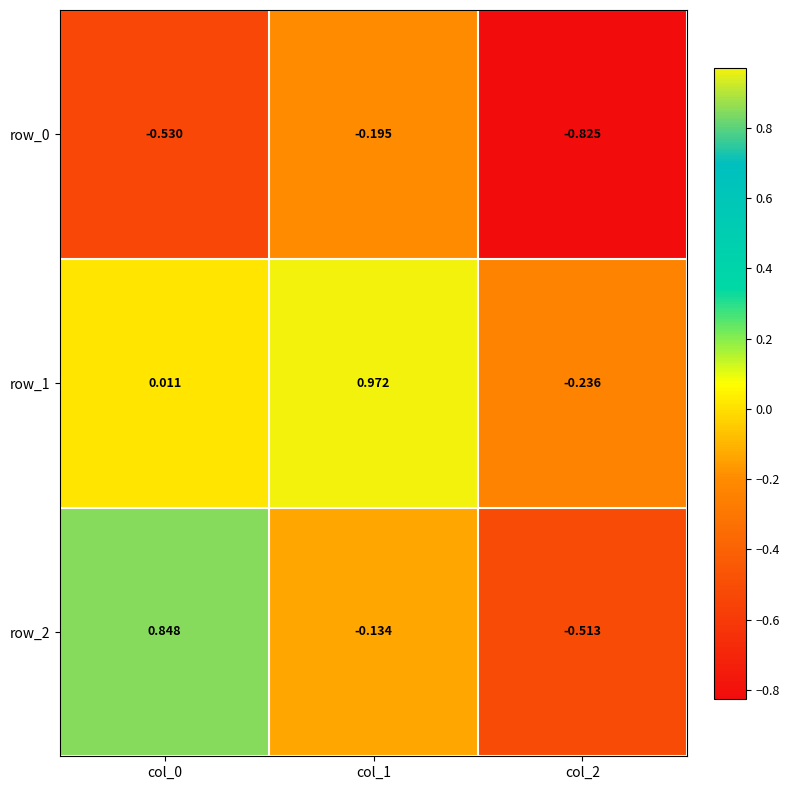

Count the number of categories in the chart.

3